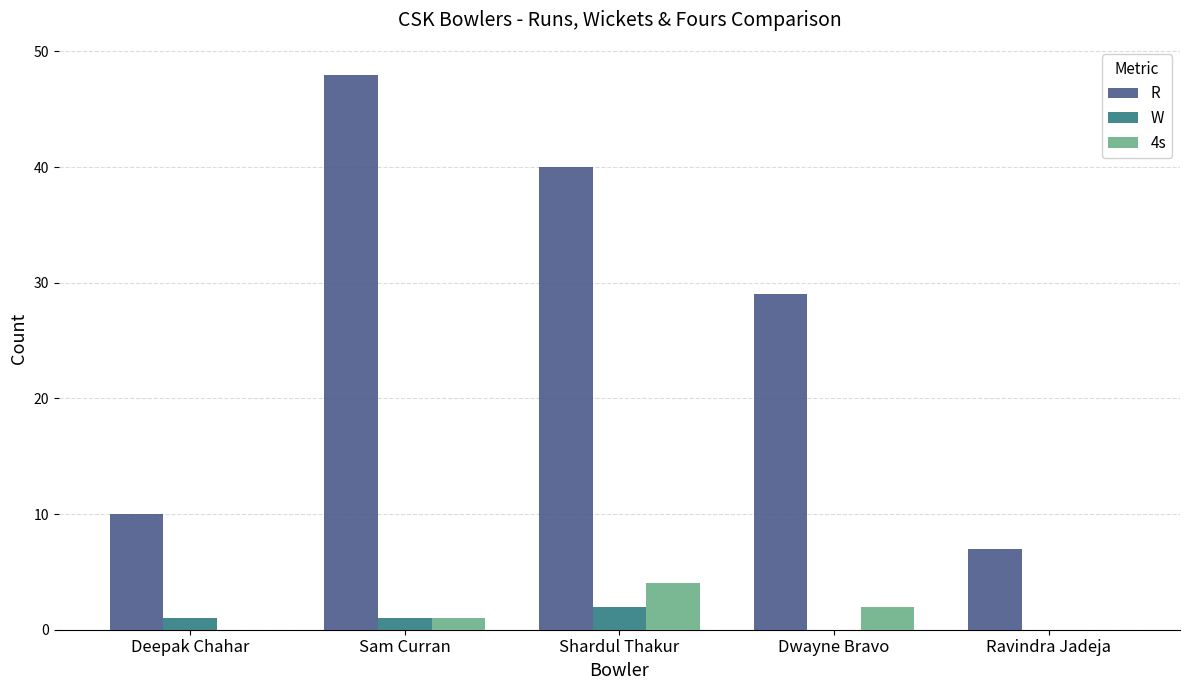

Where is R nearest to the value 27?

Dwayne Bravo